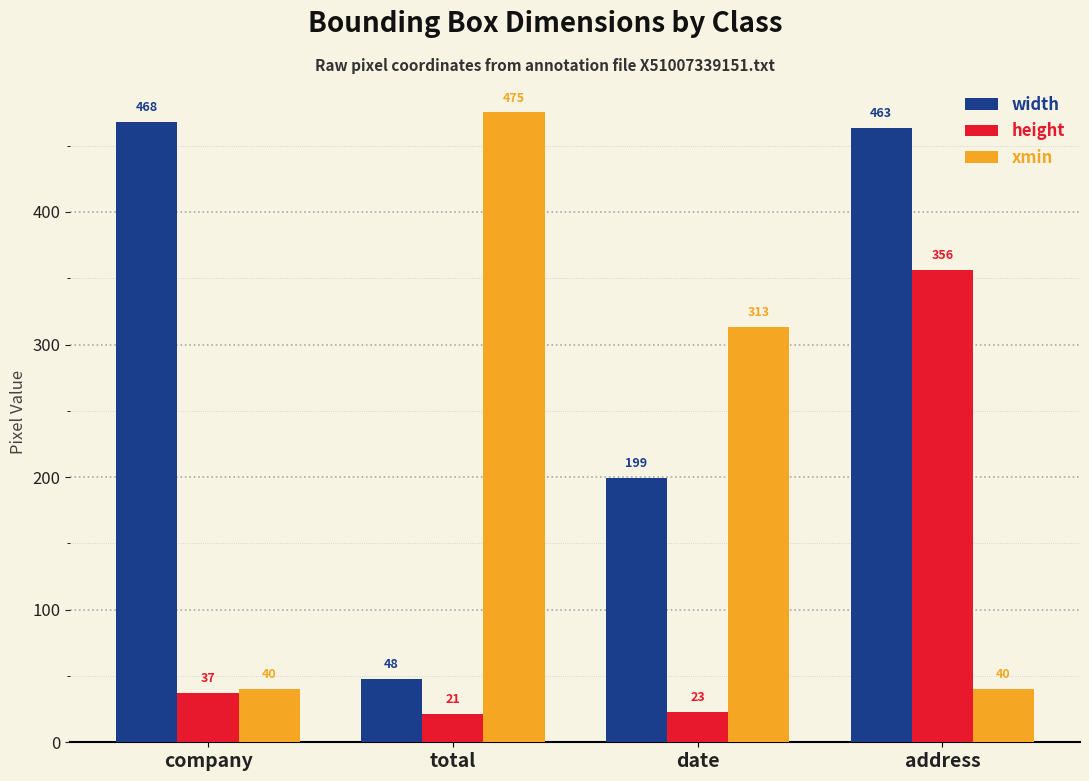

List the series in order of their peak value, lowest first.

height, width, xmin